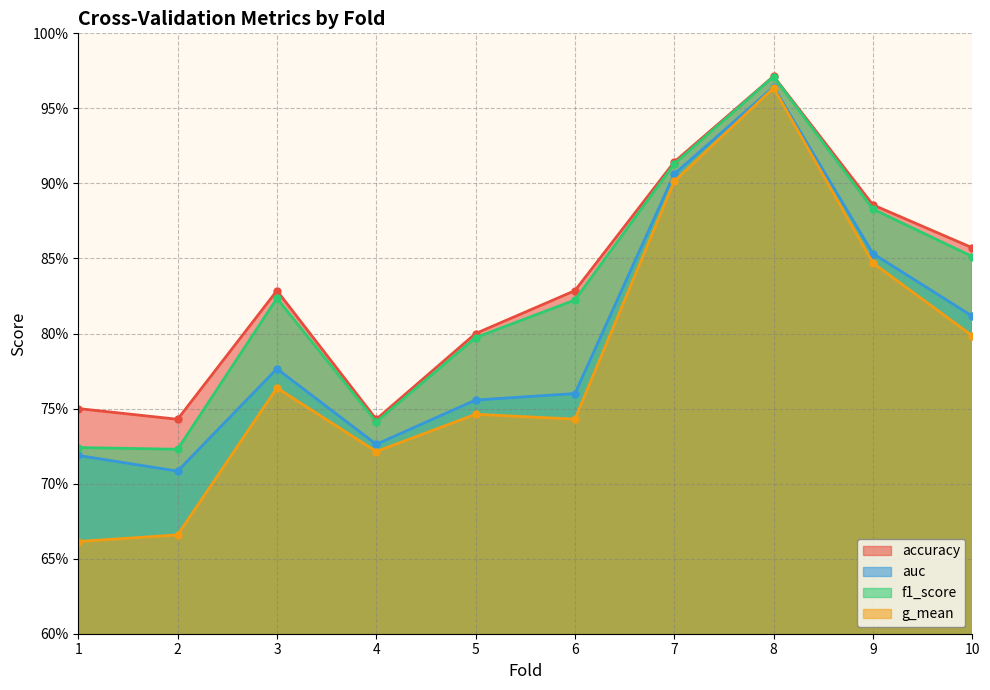

List the labels in order of auc value, smallest first.

2, 1, 4, 5, 6, 3, 10, 9, 7, 8